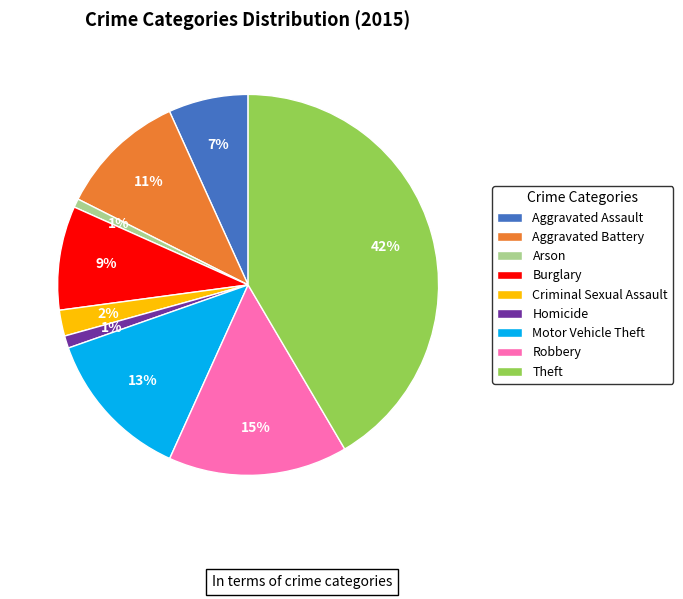

Between Arson and Robbery, which is larger?

Robbery